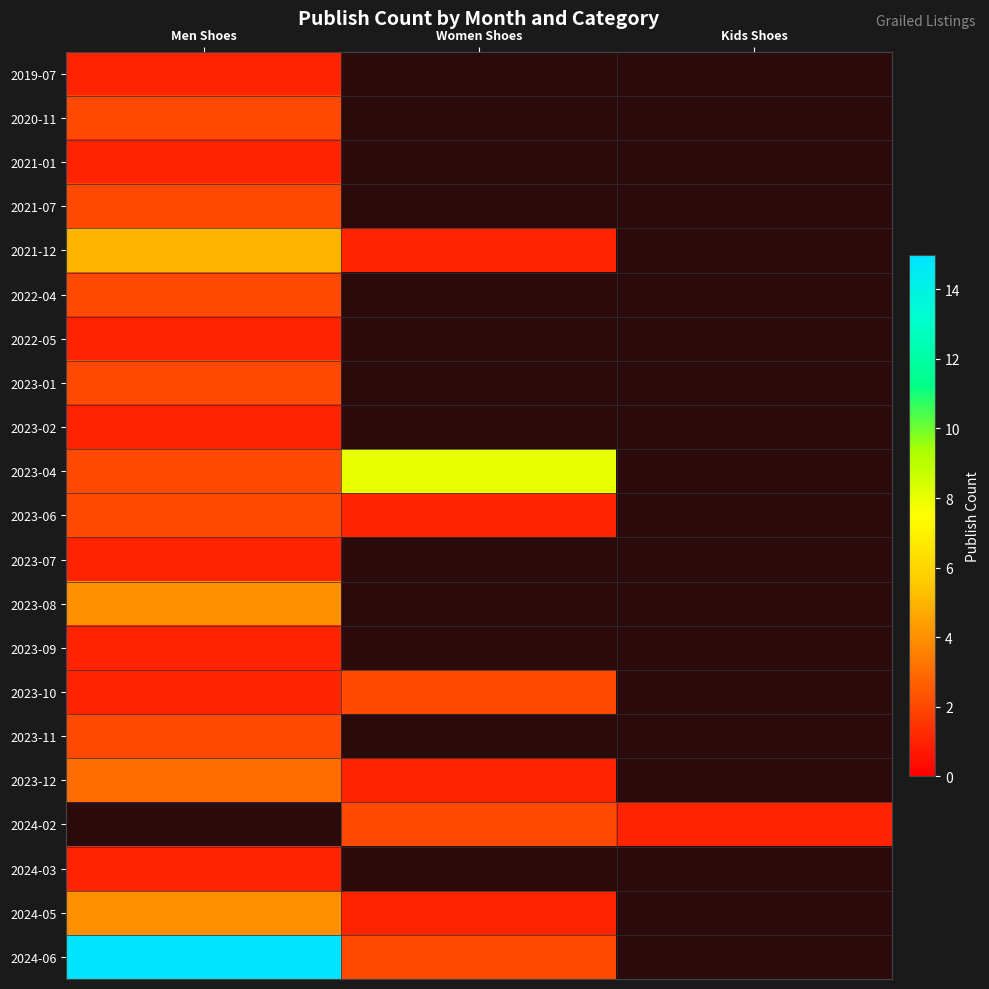

Between Kids Shoes and Men Shoes, which is larger?

Men Shoes